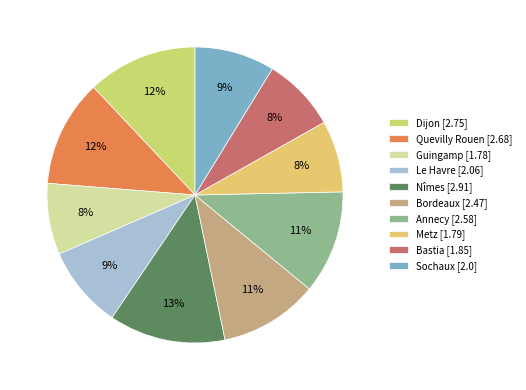

Is Bastia the majority of the pie?

No